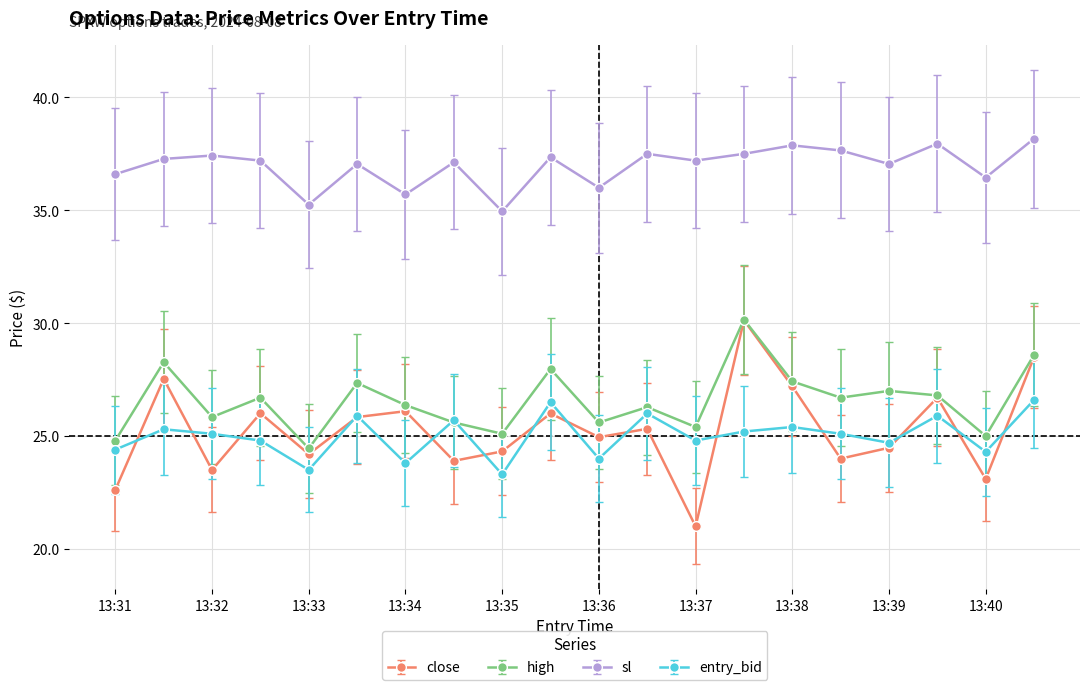

Which series has the widest spread of values?

close